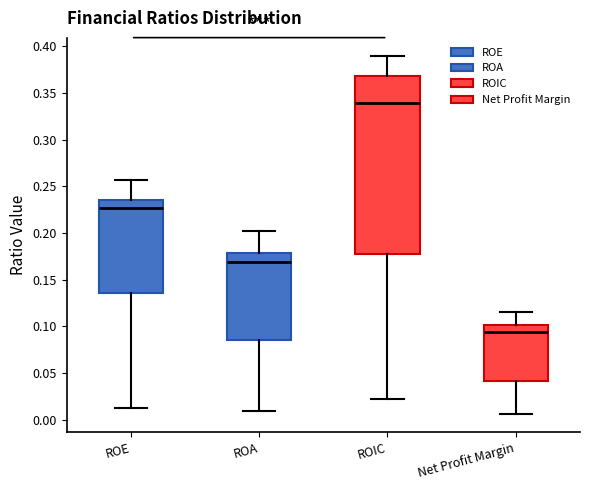

Where does the median line of the box for ROA sit on the y-axis? The values are not printed on the chart, so give them approximately, as read against the axis.

0.170